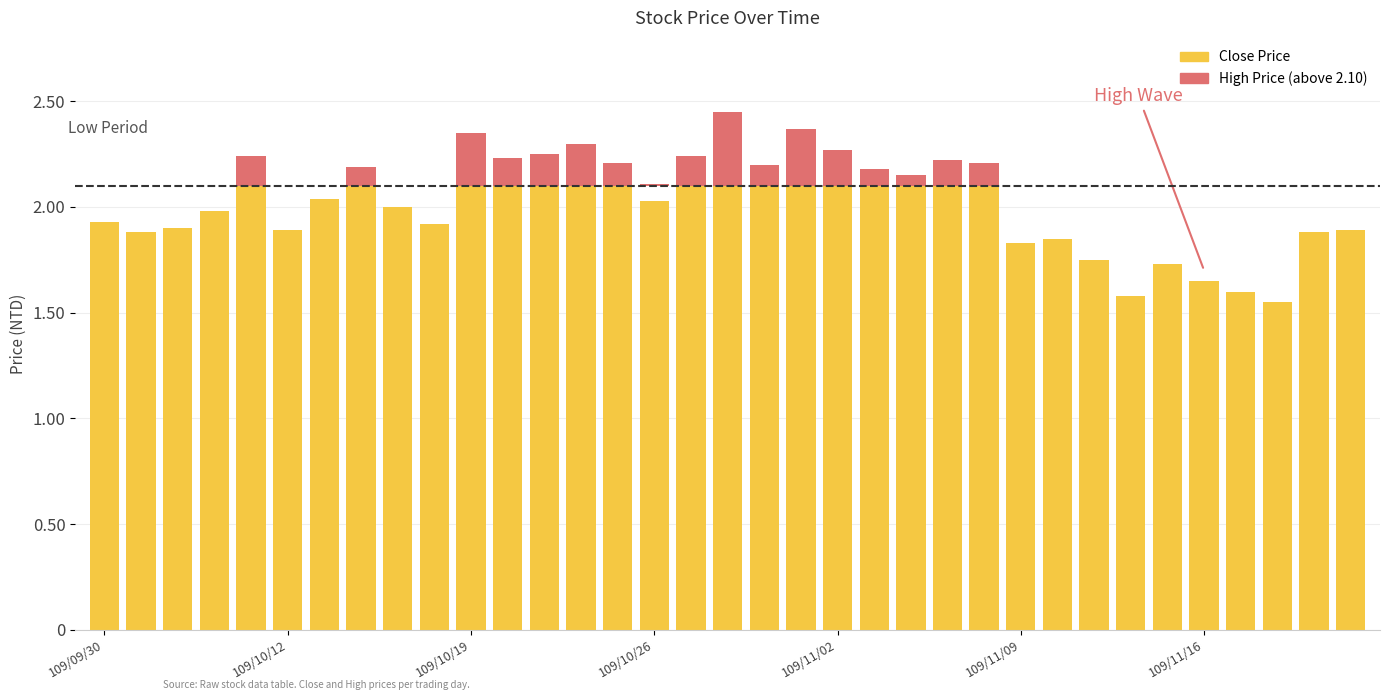

What is the approximate value of Close Price at 11?

2.1